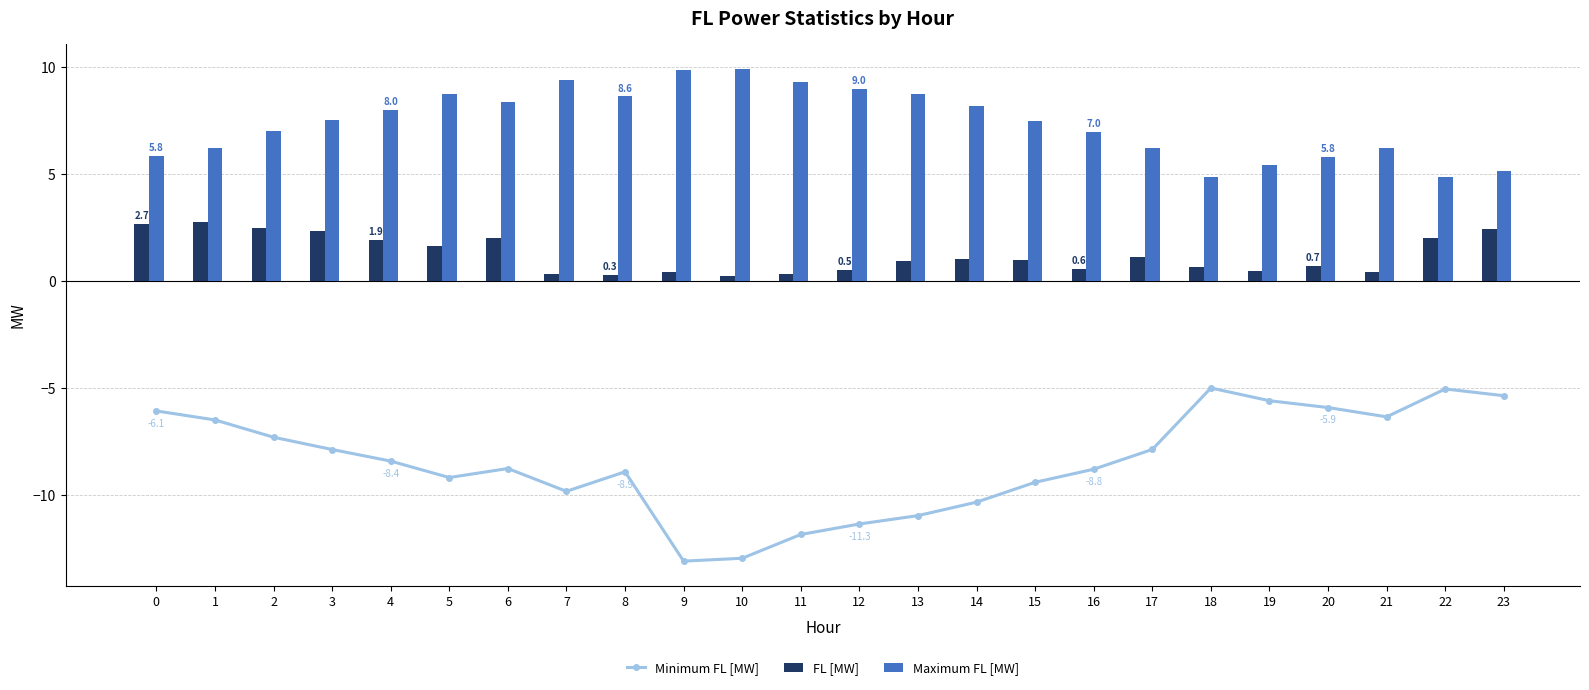

What value does the Minimum FL [MW] series have at 9?

-13.1